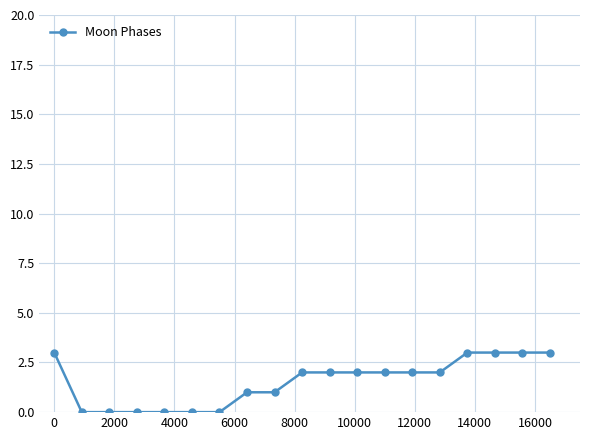

How many values are between 0 and 3?

19